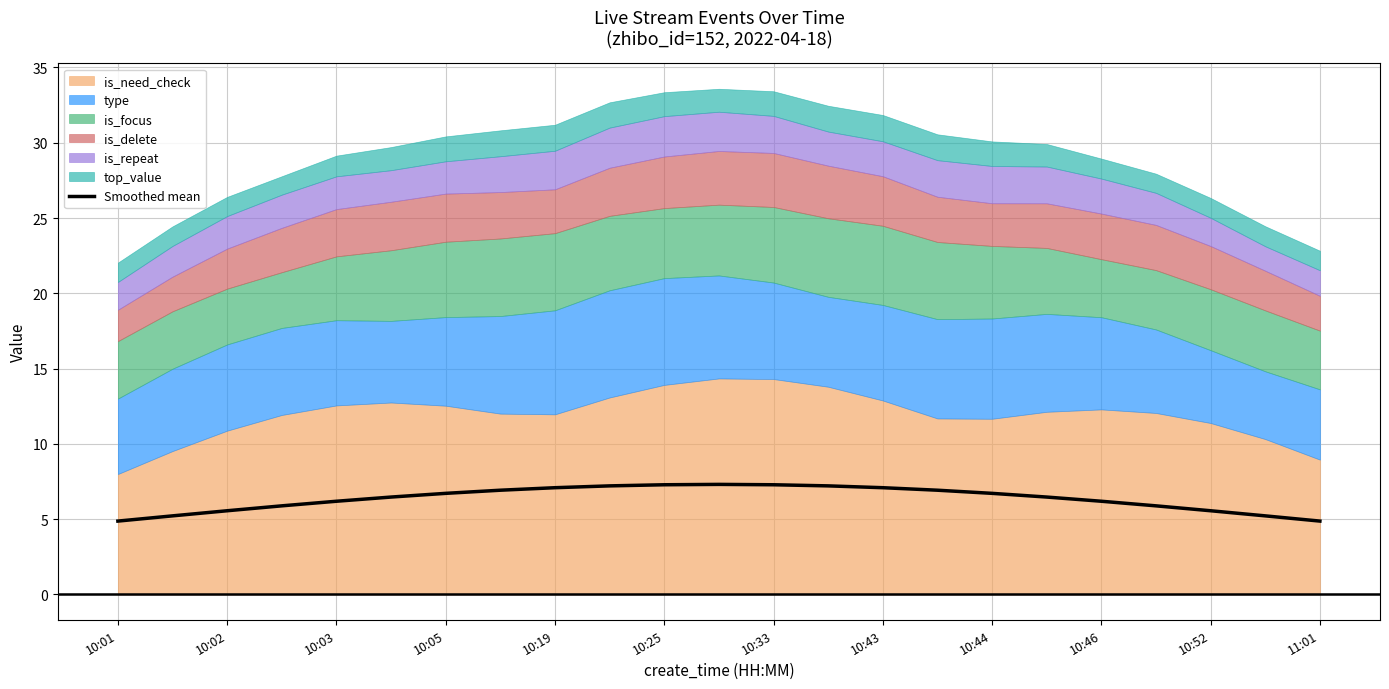

Is it true that Smoothed mean equals 5.6 at 10:52?

True